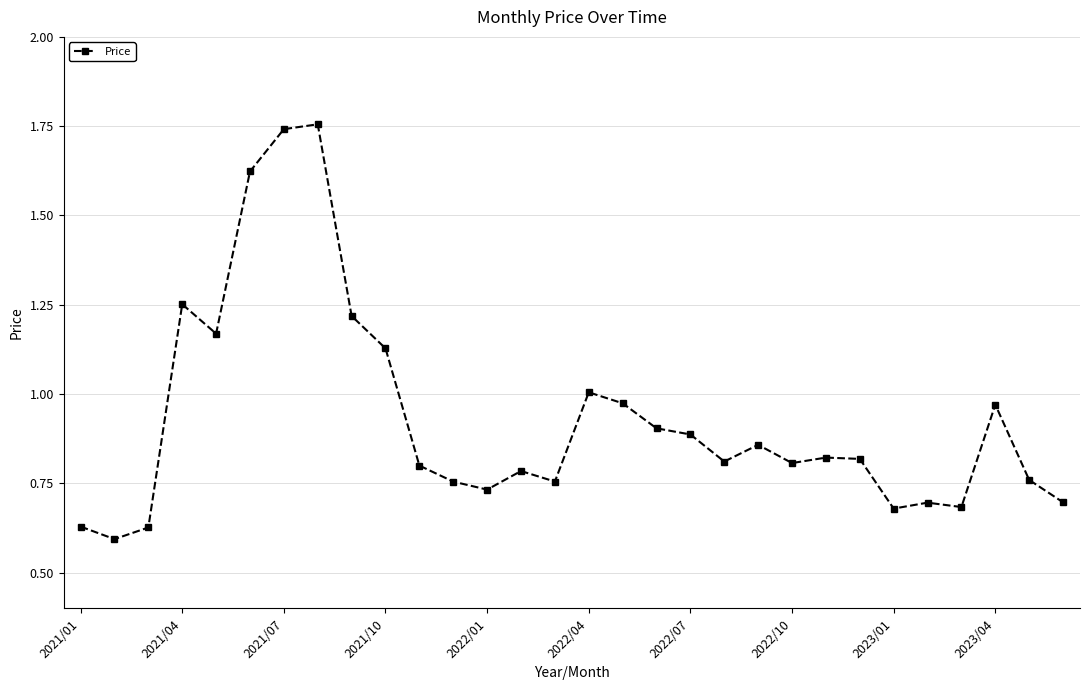

True or false: the data has more than 2 interior local peaks.

True